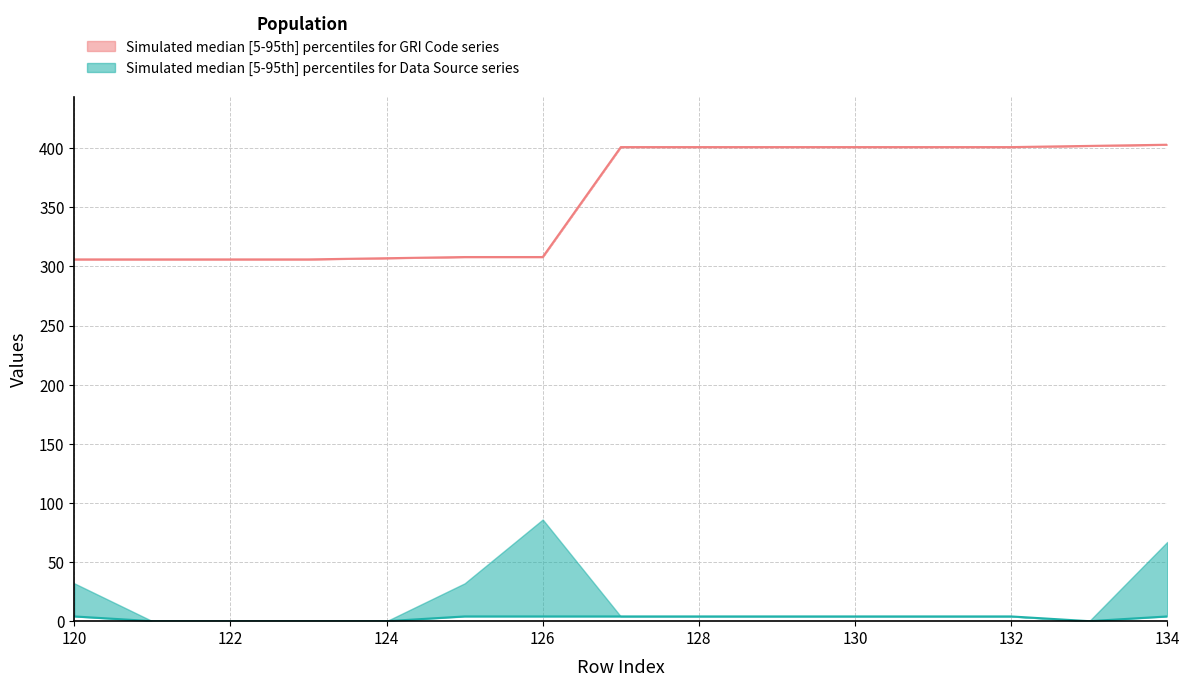

The GRI Code lower series shows 401 at 132. True or false?

True